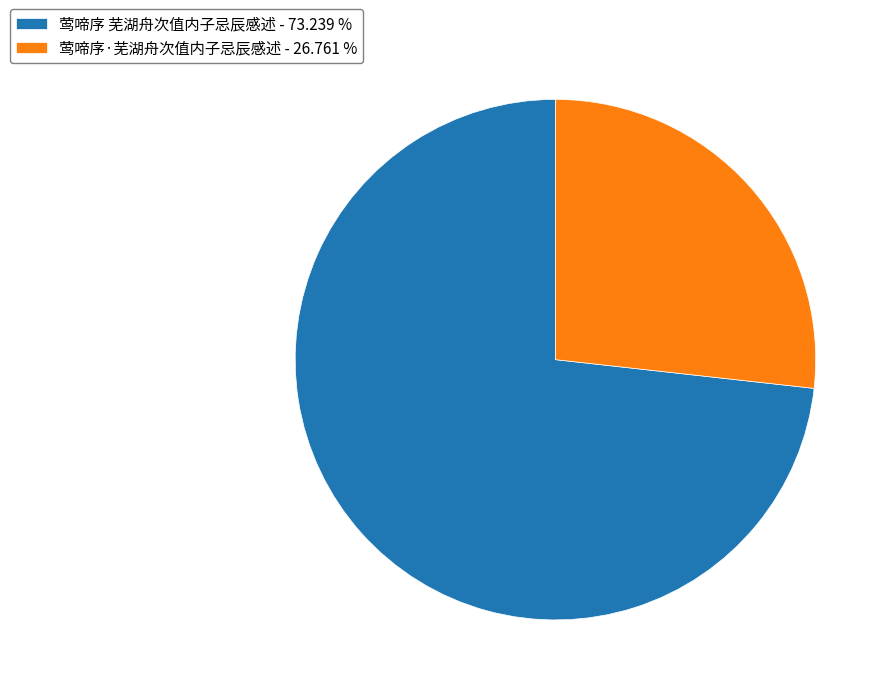

Combined, do 莺啼序 芜湖舟次值内子忌辰感述 - 73.239 % and 莺啼序·芜湖舟次值内子忌辰感述 - 26.761 % account for over 50%?

Yes